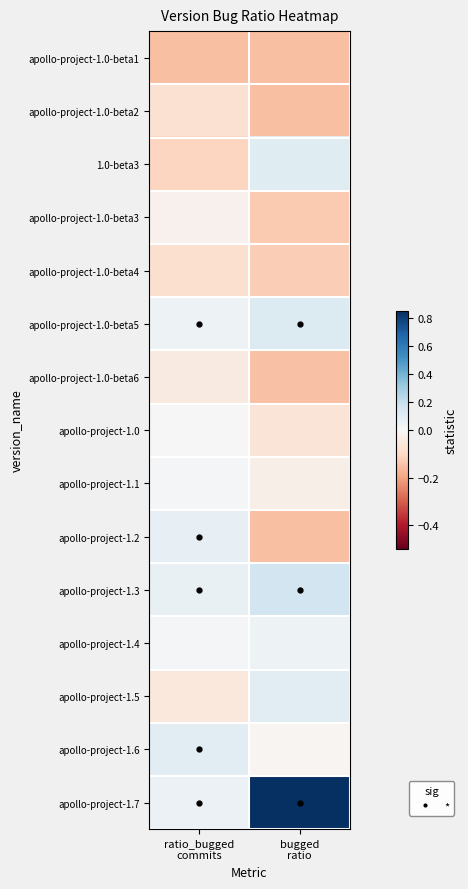

Rank the series by their maximum value, from lowest to highest.

apollo-project-1.0-beta1, apollo-project-1.0-beta4, apollo-project-1.0-beta2, apollo-project-1.0-beta6, apollo-project-1.0-beta3, apollo-project-1.0, apollo-project-1.1, apollo-project-1.4, apollo-project-1.2, apollo-project-1.6, apollo-project-1.5, 1.0-beta3, apollo-project-1.0-beta5, apollo-project-1.3, apollo-project-1.7